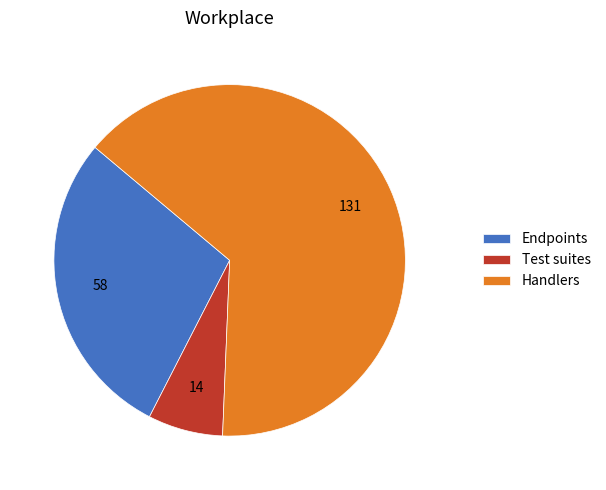

Rank the categories by value from lowest to highest.

Test suites, Endpoints, Handlers